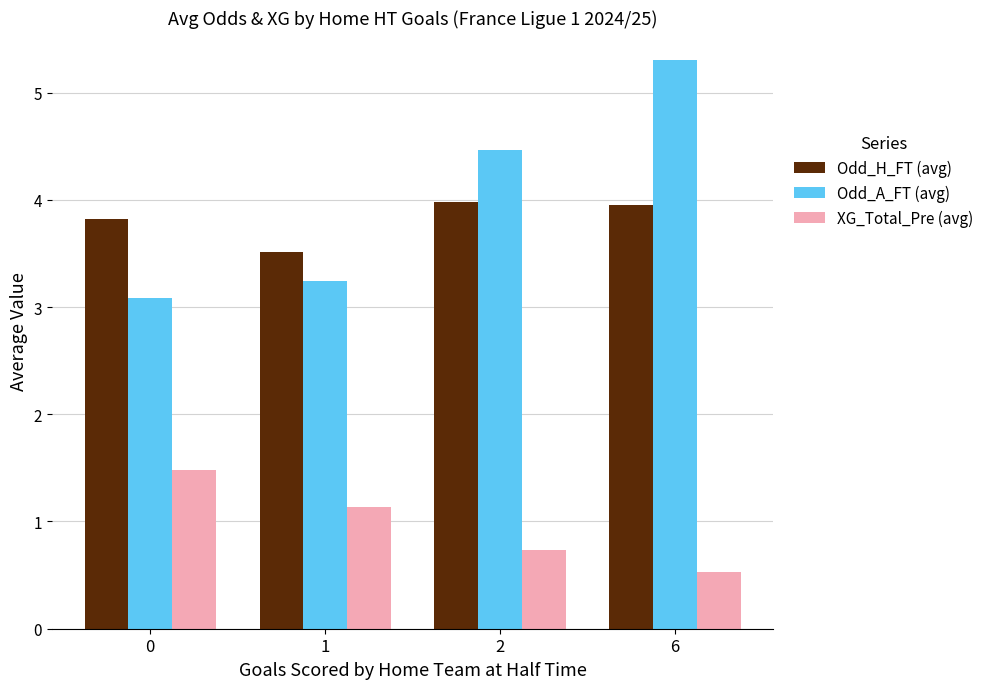

What is the sum of all Odd_A_FT (avg) values?

16.1